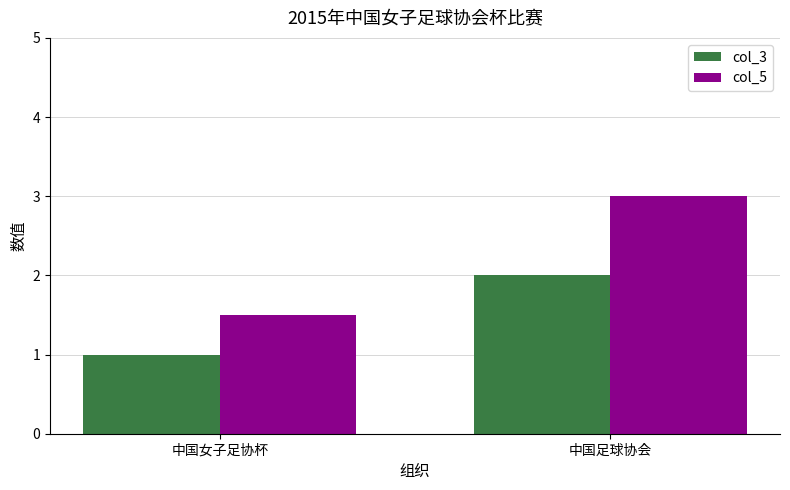

What is the approximate value of col_3 at 中国足球协会?

2.0